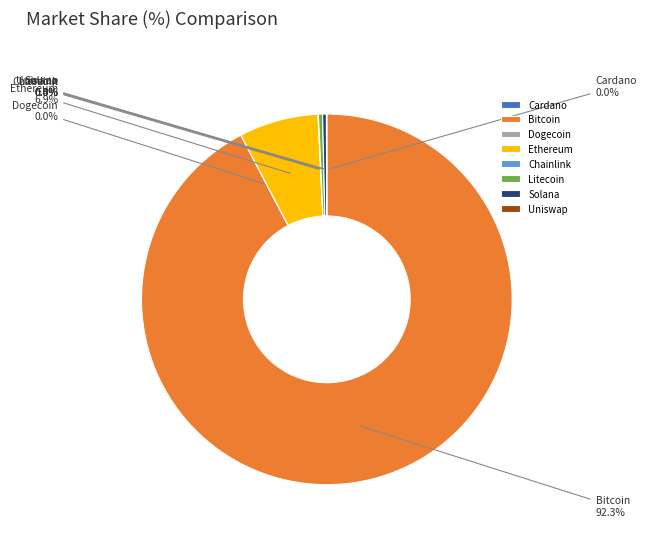

Which slice is the largest?

Bitcoin